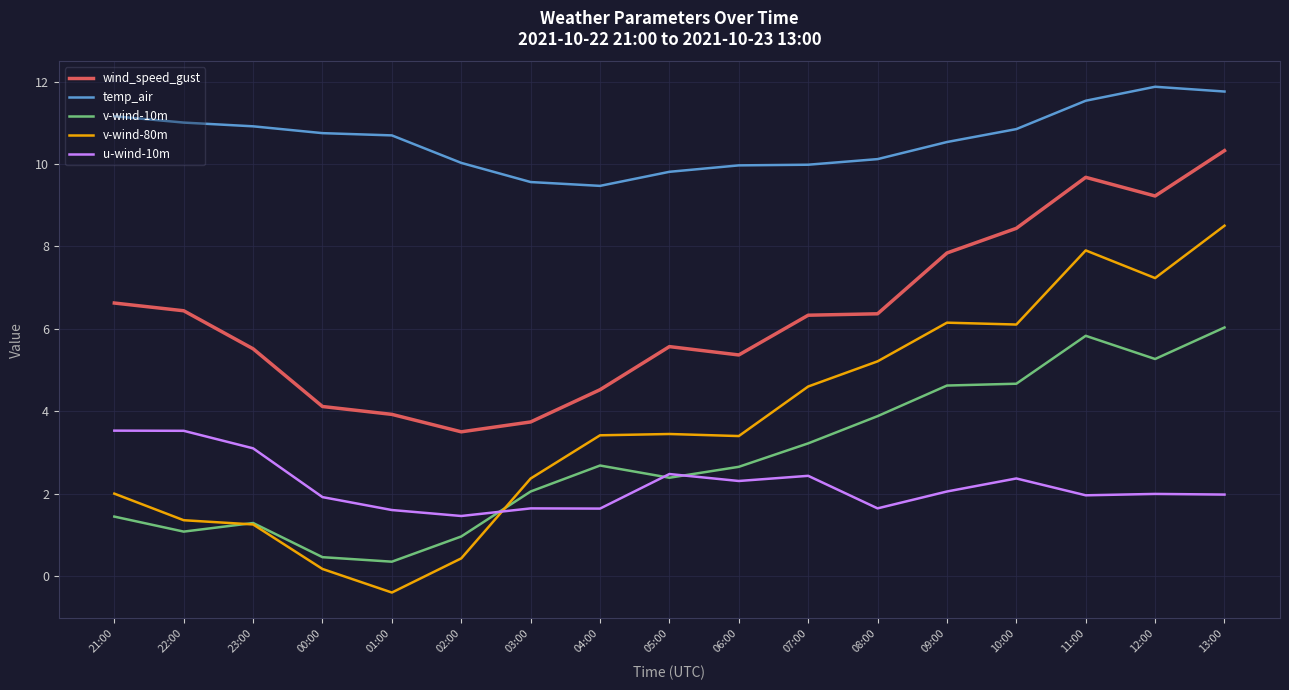

At which category is the sum across all series the highest?

13:00